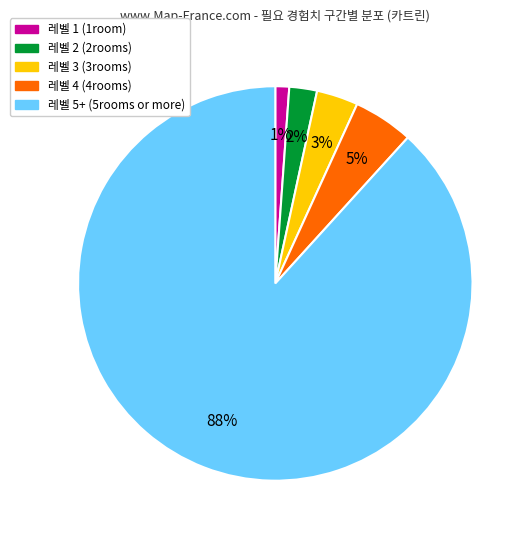

How many slices are in this pie chart?

5